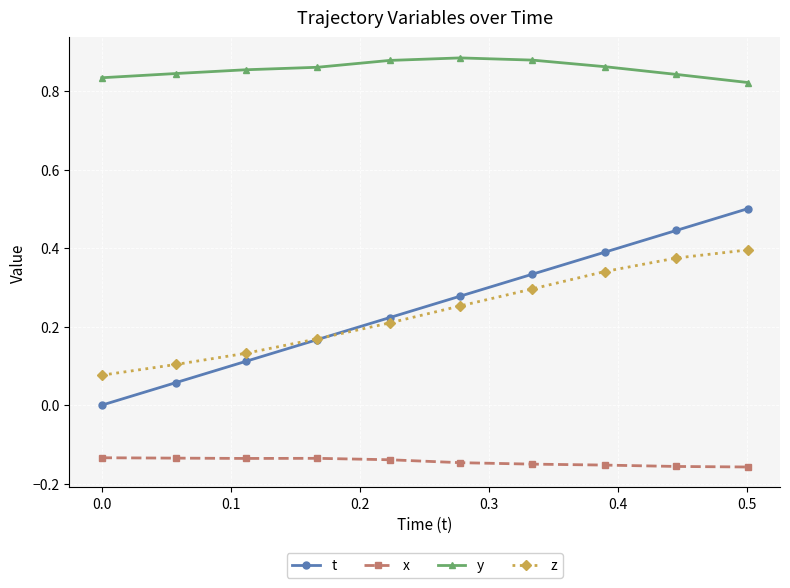

Which series has the widest spread of values?

t